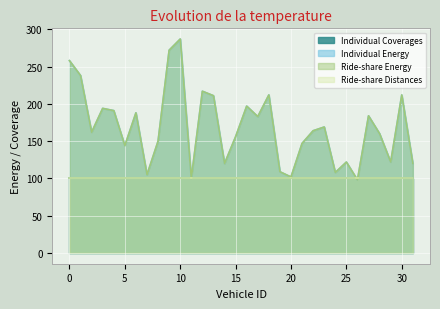

True or false: Ride-share Energy and Individual Energy cross at least once.

False